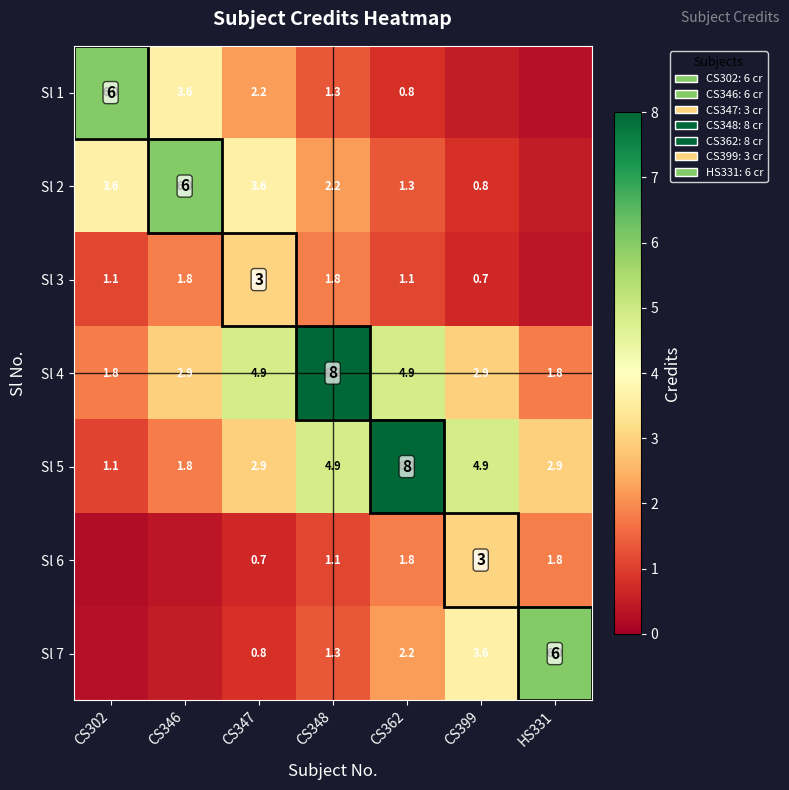

How many values in the Sl 3 series are below 1?

2